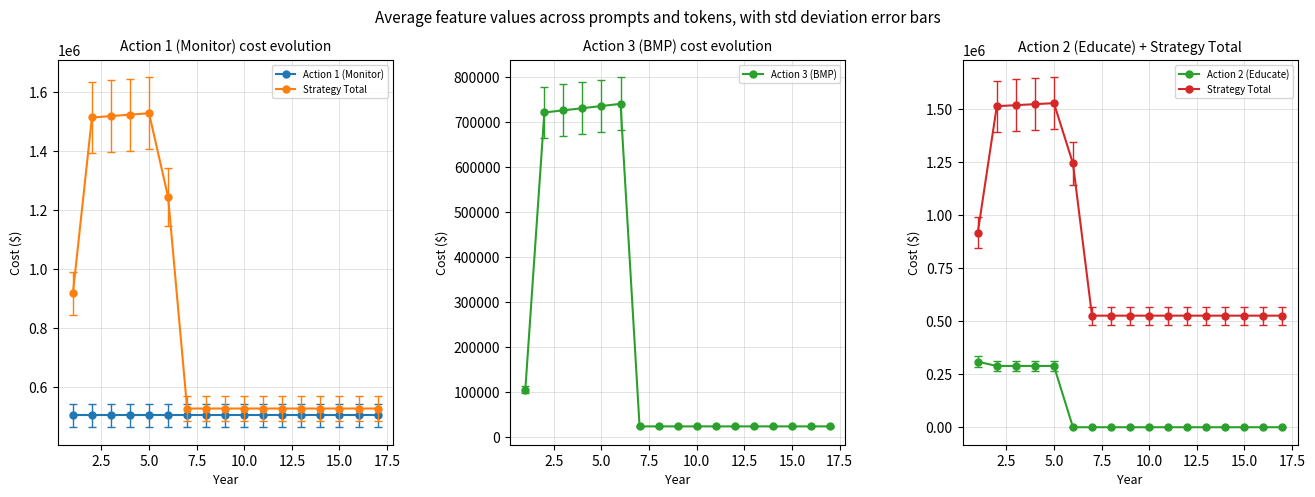

True or false: Action 3 (BMP) has more than 0 points higher than both neighbors.

True